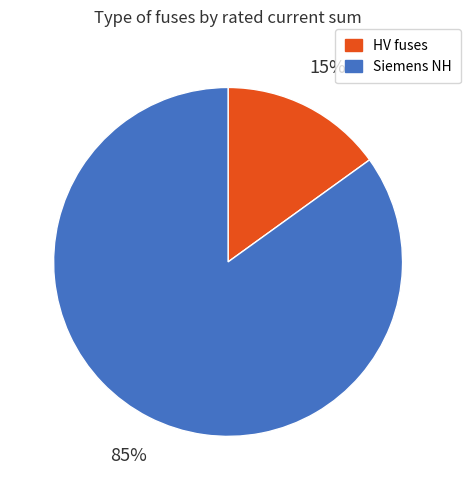

Does any single category account for the majority?

Yes